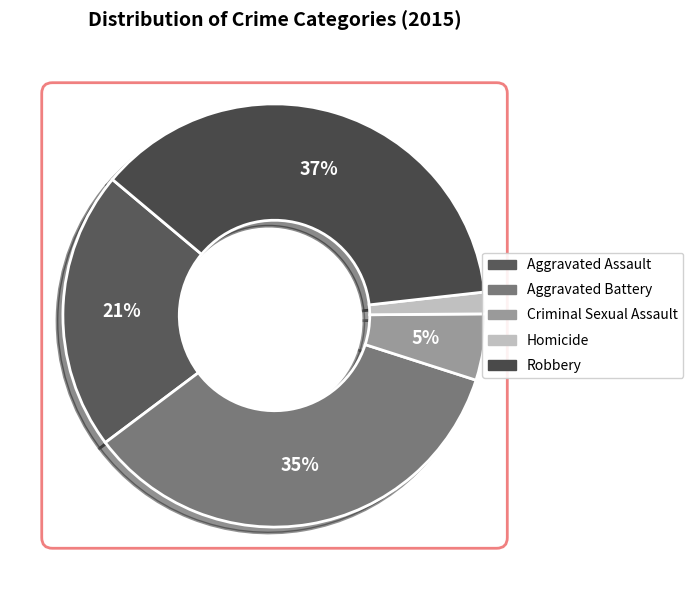

How many segments does this pie chart have?

5